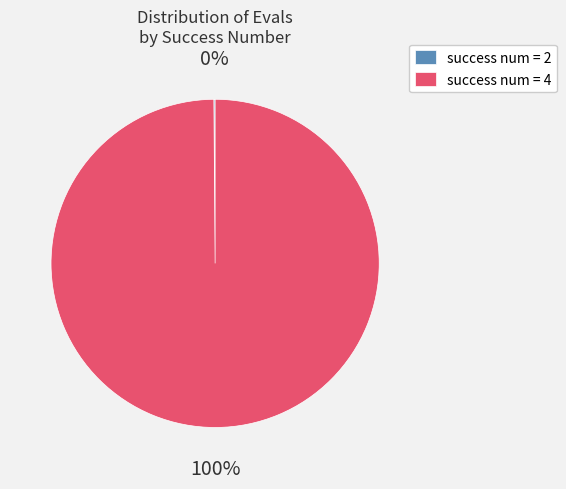

What percentage is the success num = 4 slice, to the nearest percent?

100%